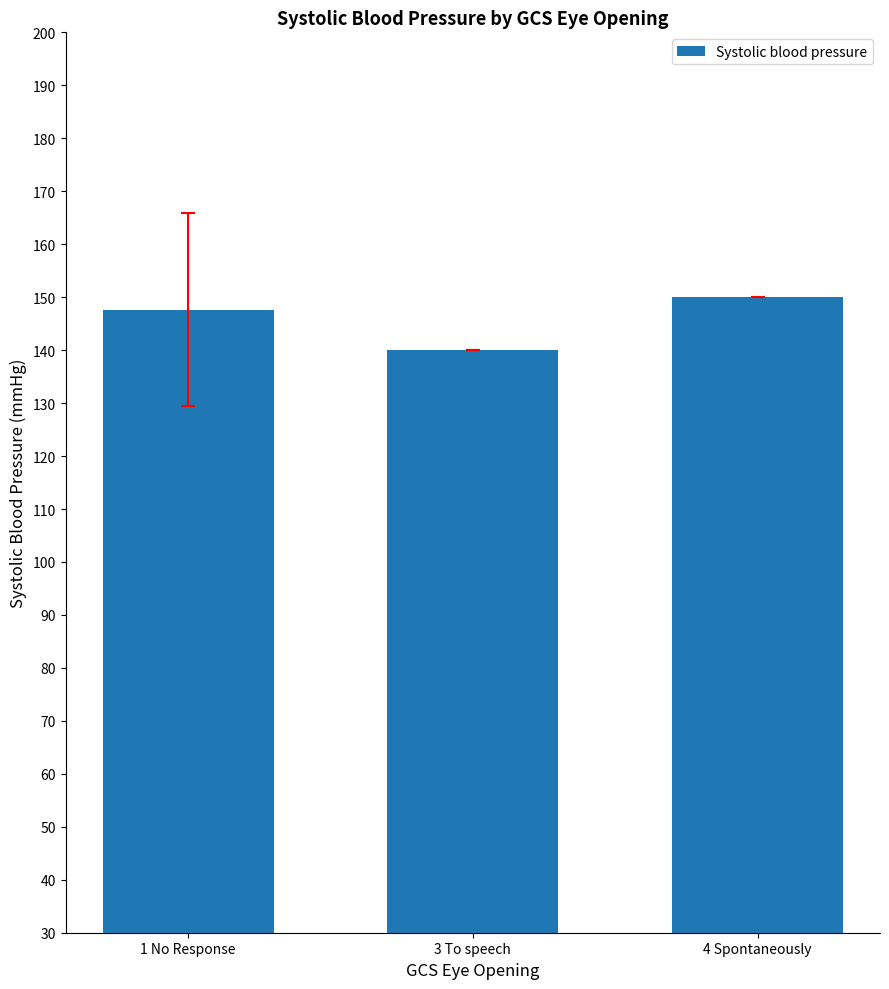

At which label is the value closest to 145?

1 No Response